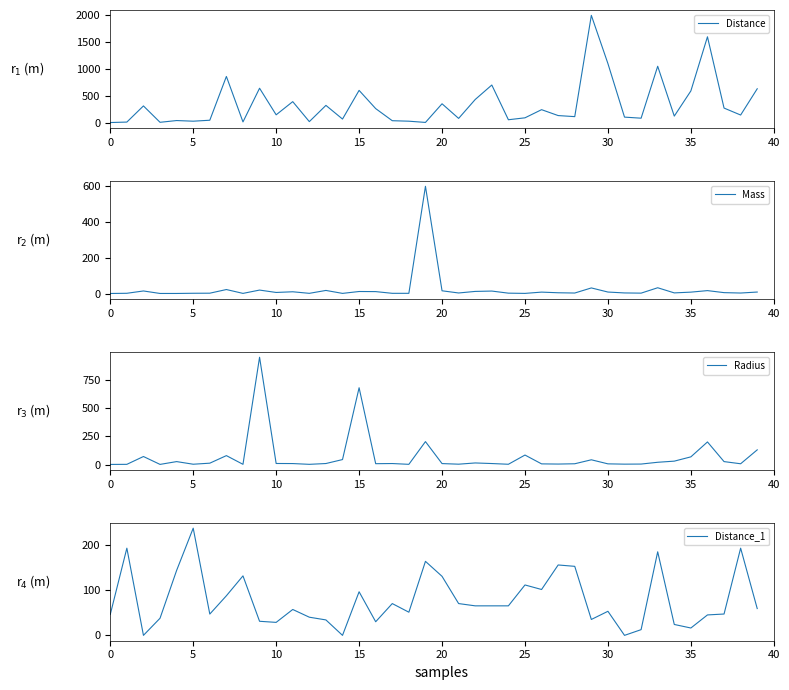

What is the approximate value of Mass at 31?

4.0